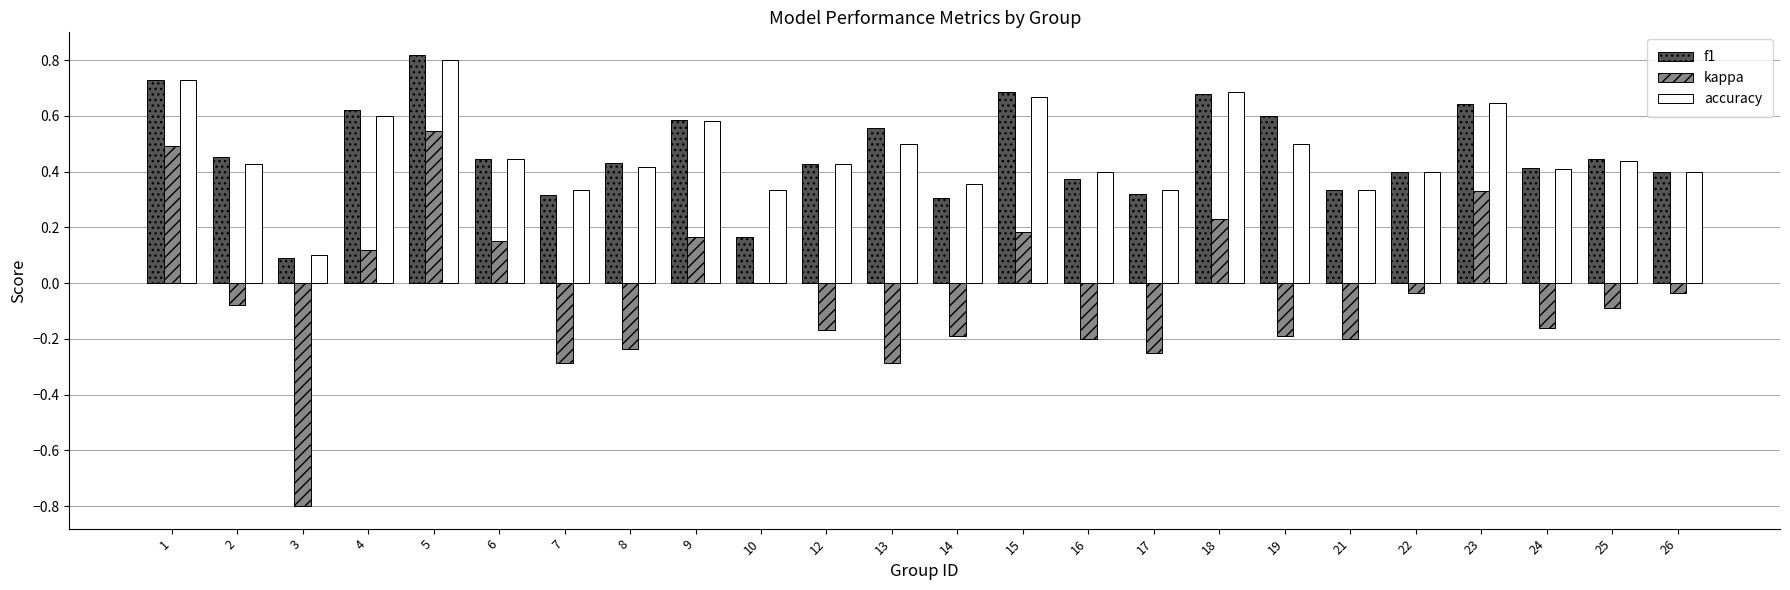

What is the sum of all f1 values?

11.2